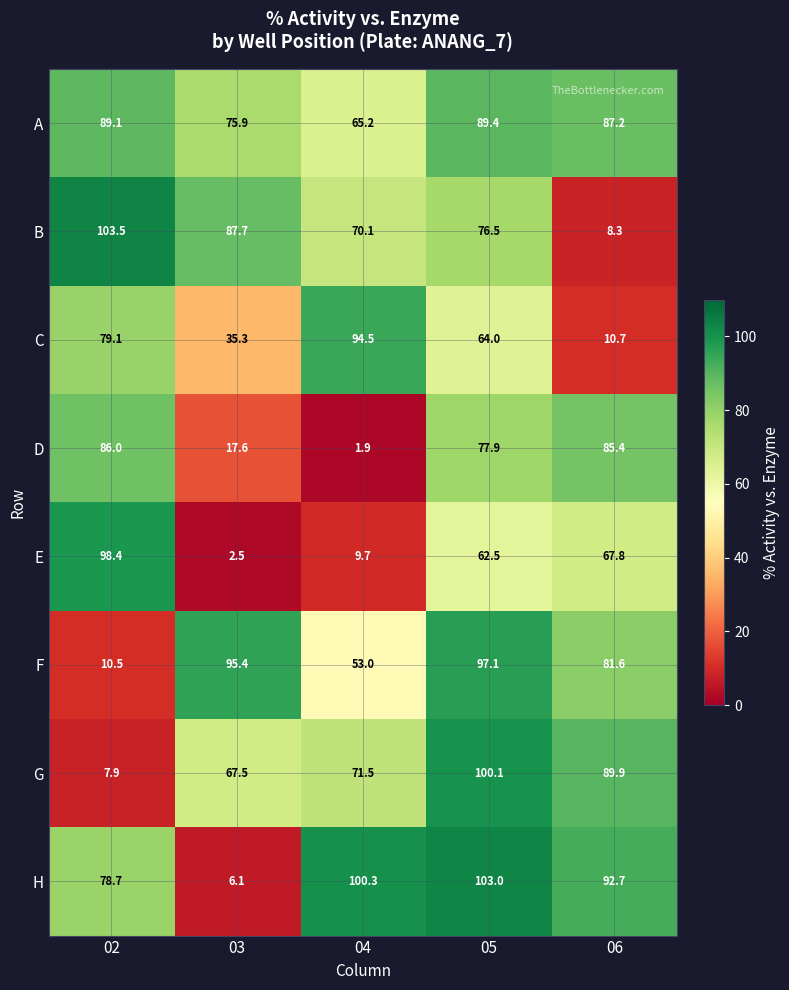

What is the approximate value of A at 05?

89.4